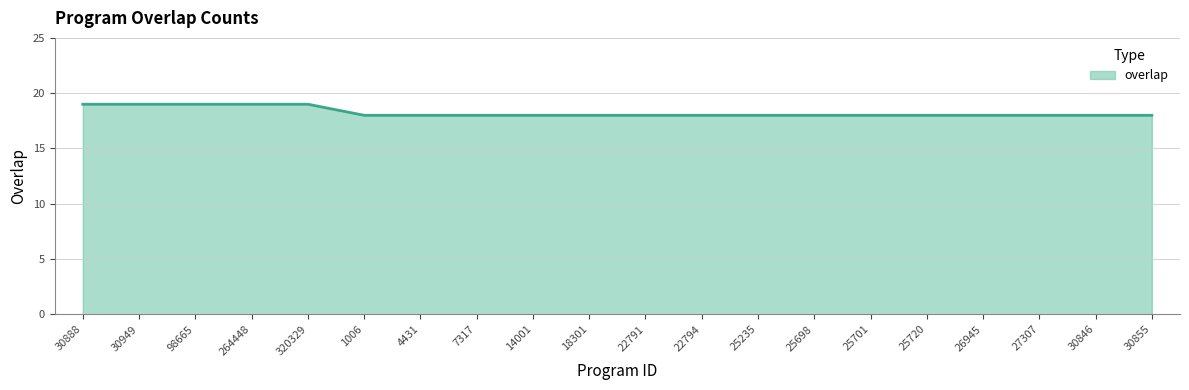

What is the minimum value shown in the chart?

18